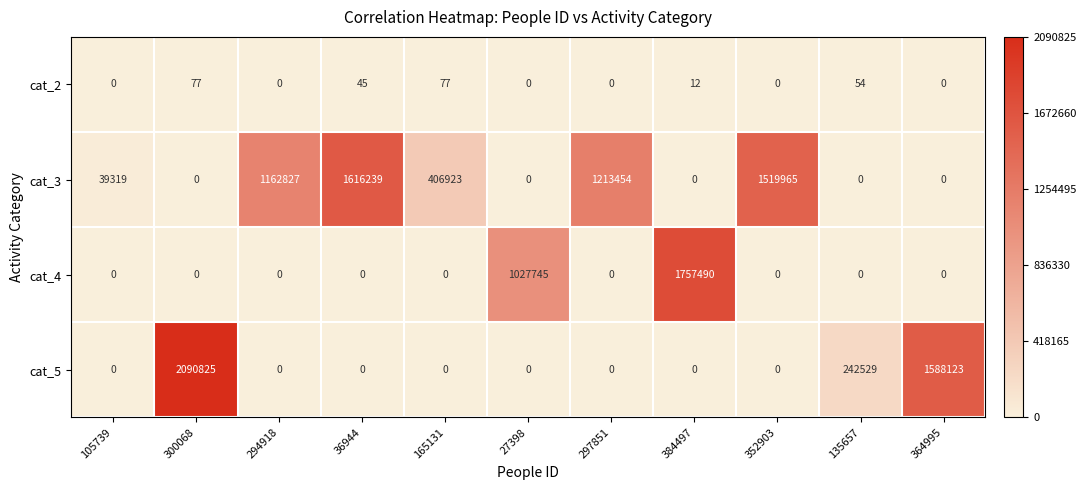

How many data points does each series have?

11